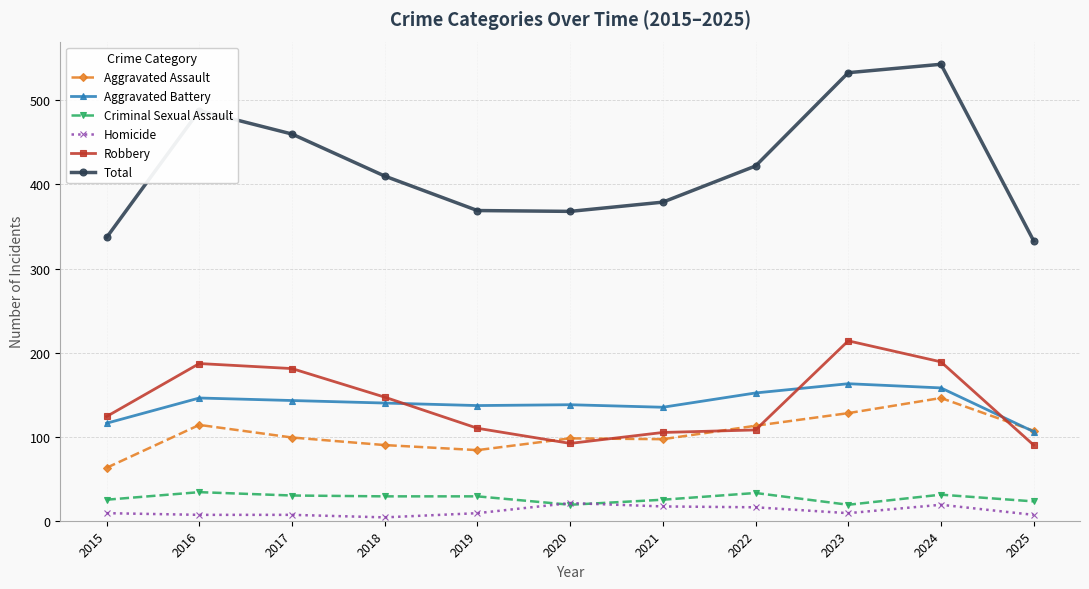

At which label is Robbery closest to 152?

2018